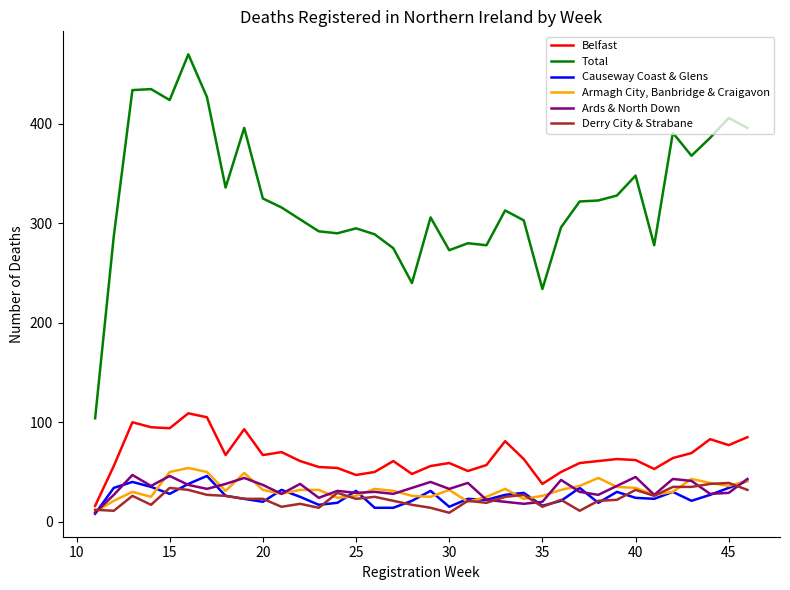

True or false: Belfast and Total cross at least once.

False